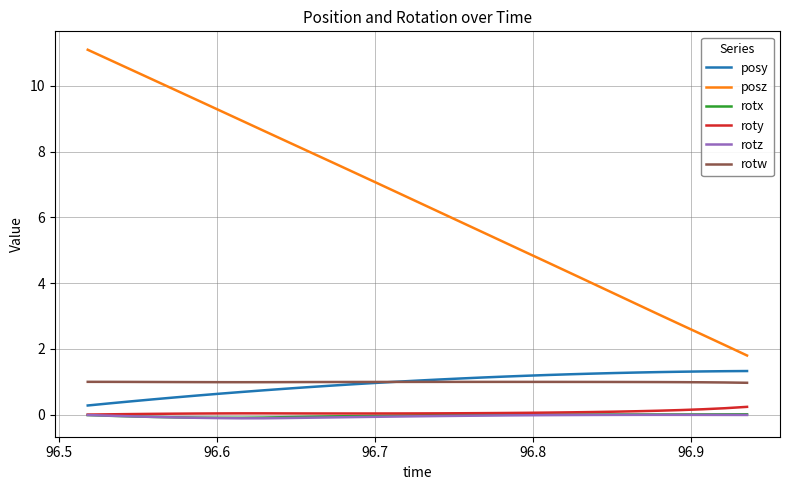

True or false: posz and posy cross at least once.

False